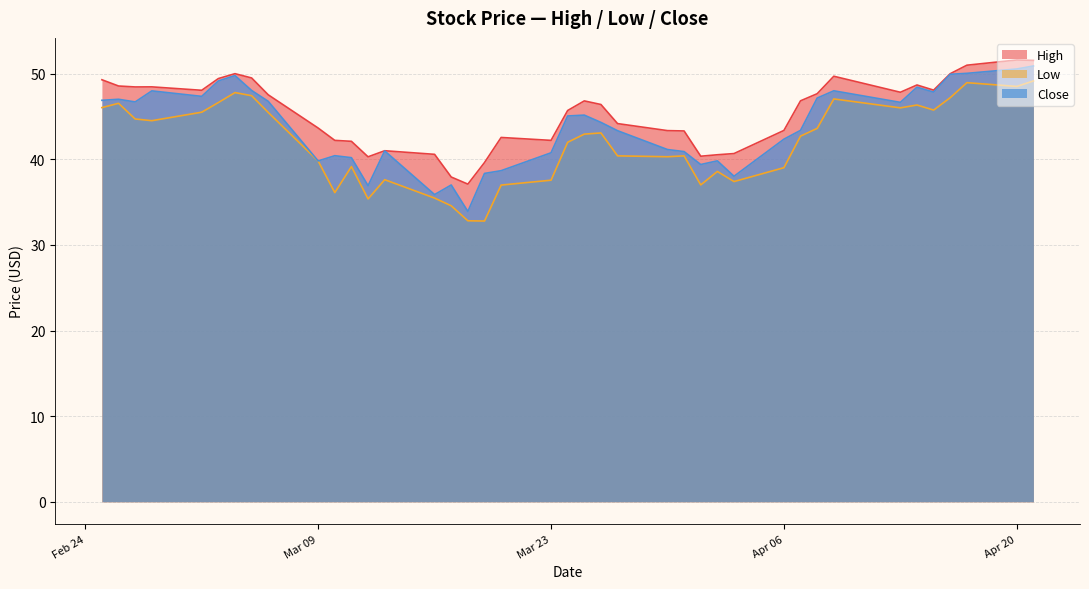

How many lines are shown in the chart?

3